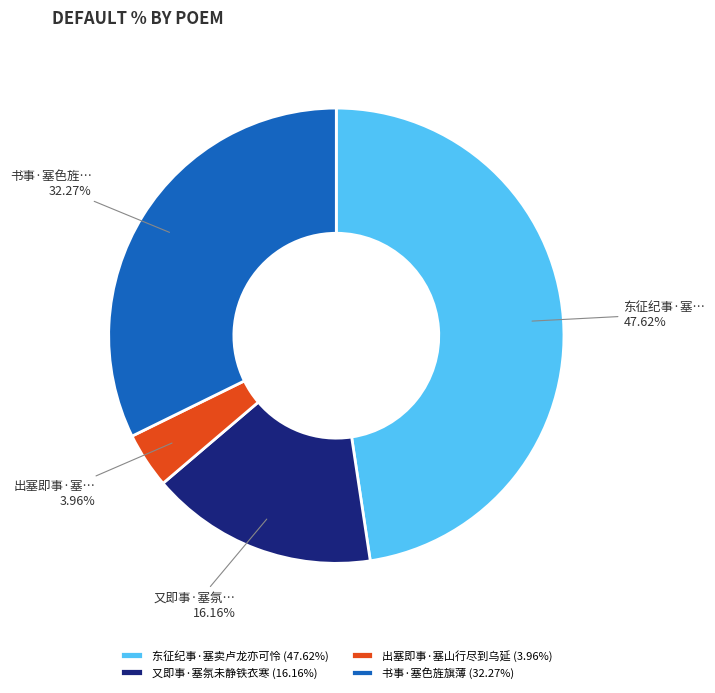

What is the total percentage of 书事·塞色旌旗薄 and 又即事·塞氛未静铁衣寒?

48.4%